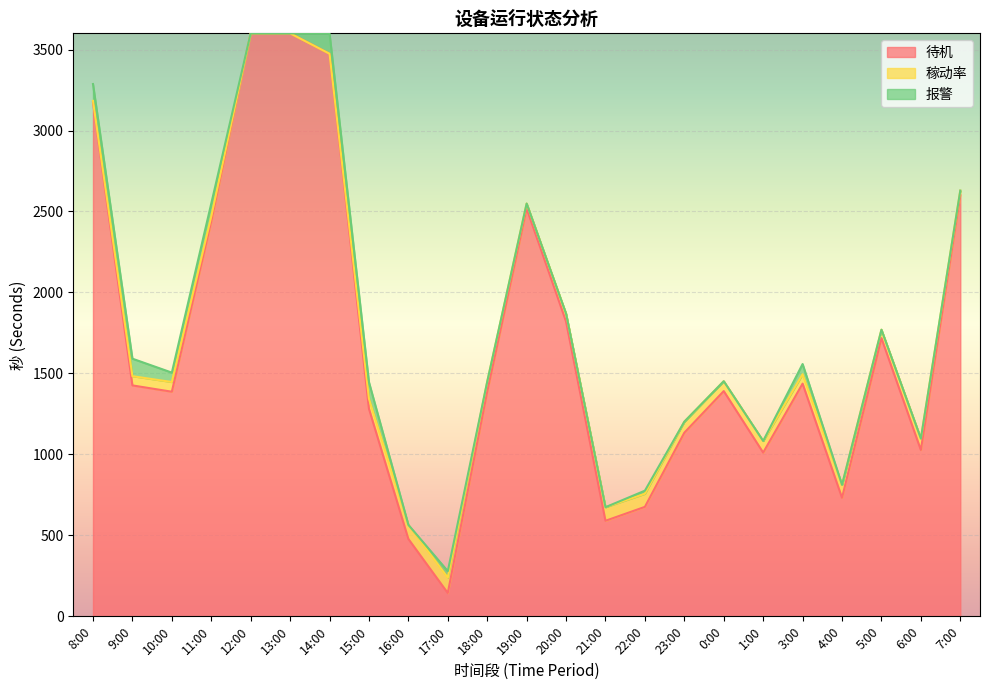

At which label does 待机 reach its minimum?

17:00